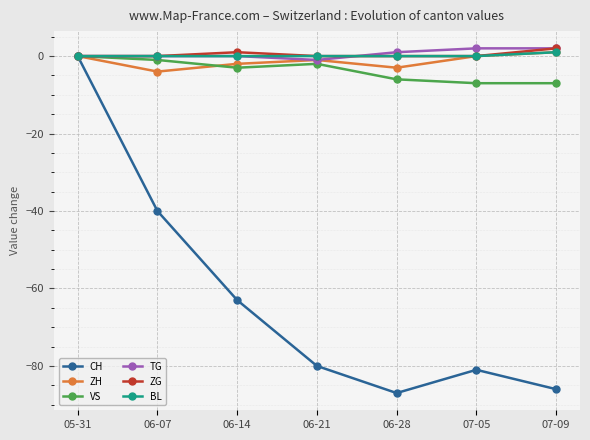

What is the minimum value for CH?

-87